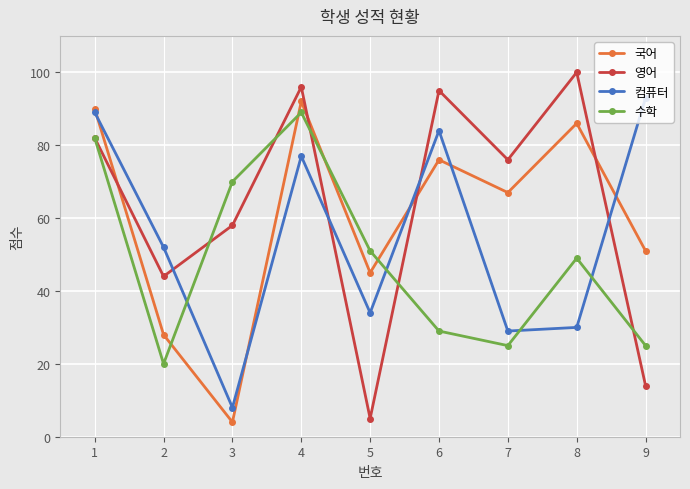

What is the sum of the 컴퓨터 values at 7 and 3?

37